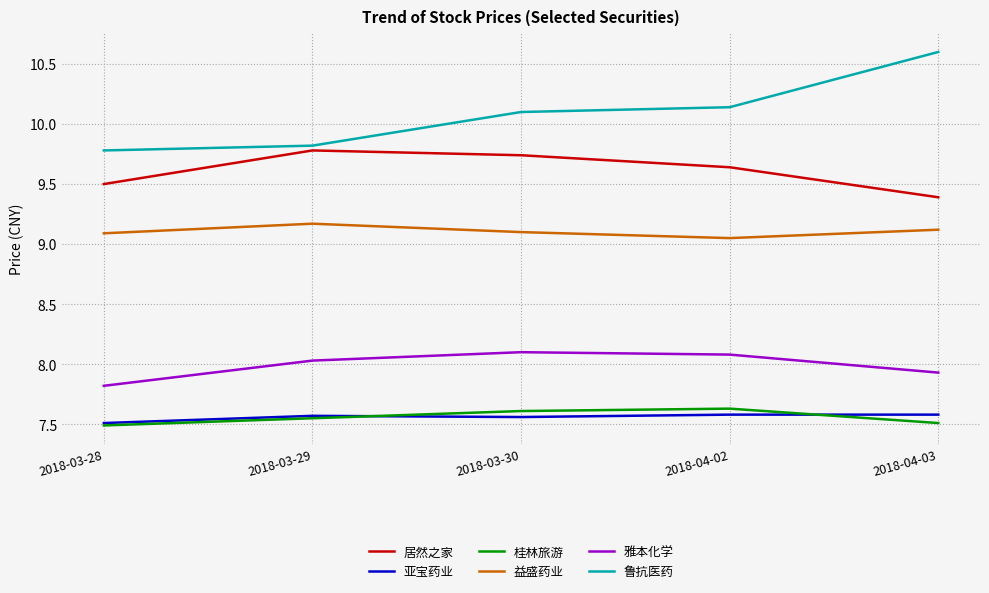

What is the sum of all 鲁抗医药 values?

50.4